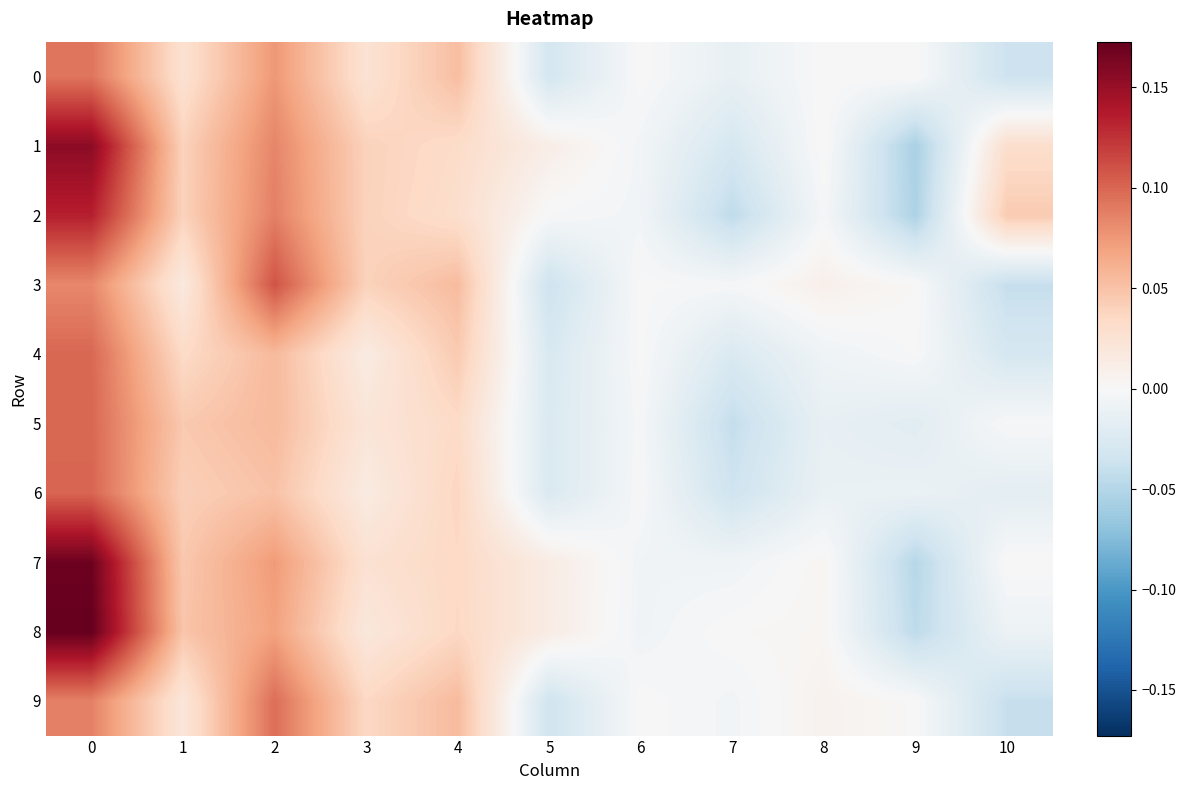

Reading left to right, what are all the values shown in this chart?

0: 0=0.1	1=0.0	2=0.1	3=0.0	4=0.1	5=-0.0	6=0.0	7=-0.0	8=0.0	9=0.0	10=-0.0
1: 0=0.2	1=0.0	2=0.1	3=0.0	4=0.0	5=0.0	6=-0.0	7=-0.0	8=0.0	9=-0.1	10=0.0
2: 0=0.1	1=0.0	2=0.1	3=0.0	4=0.0	5=-0.0	6=-0.0	7=-0.0	8=-0.0	9=-0.1	10=0.0
3: 0=0.1	1=0.0	2=0.1	3=0.0	4=0.1	5=-0.0	6=-0.0	7=-0.0	8=0.0	9=0.0	10=-0.0
4: 0=0.1	1=0.0	2=0.1	3=0.0	4=0.0	5=-0.0	6=-0.0	7=-0.0	8=-0.0	9=-0.0	10=-0.0
5: 0=0.1	1=0.0	2=0.1	3=0.0	4=0.0	5=-0.0	6=-0.0	7=-0.0	8=-0.0	9=-0.0	10=-0.0
6: 0=0.1	1=0.0	2=0.1	3=0.0	4=0.0	5=-0.0	6=-0.0	7=-0.0	8=-0.0	9=-0.0	10=-0.0
7: 0=0.2	1=0.0	2=0.1	3=0.0	4=0.0	5=0.0	6=-0.0	7=-0.0	8=0.0	9=-0.0	10=0.0
8: 0=0.2	1=0.0	2=0.1	3=0.0	4=0.0	5=0.0	6=-0.0	7=0.0	8=0.0	9=-0.0	10=-0.0
9: 0=0.1	1=0.0	2=0.1	3=0.0	4=0.1	5=-0.0	6=0.0	7=-0.0	8=0.0	9=0.0	10=-0.0